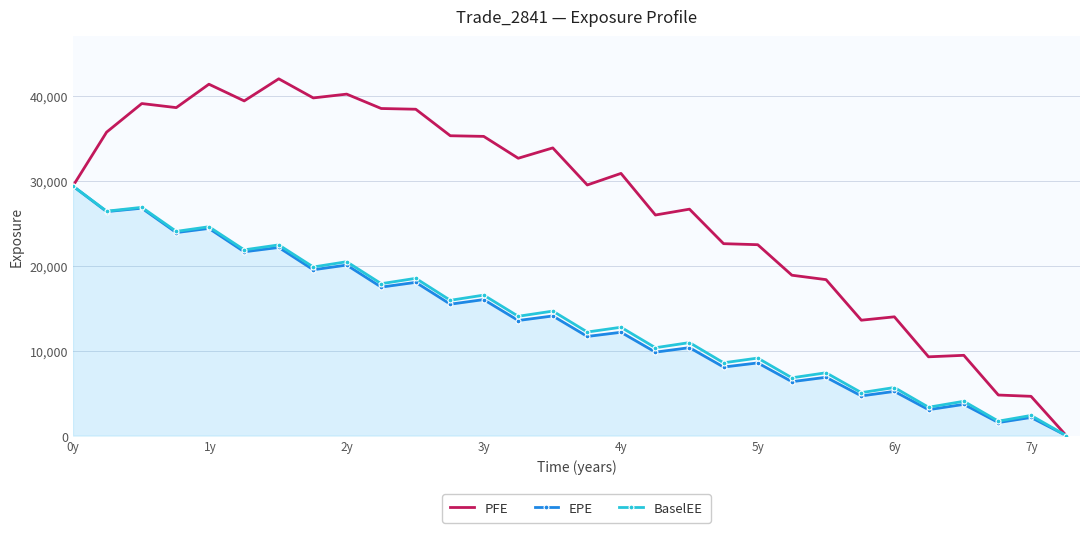

What is the maximum value for EPE?

29382.6